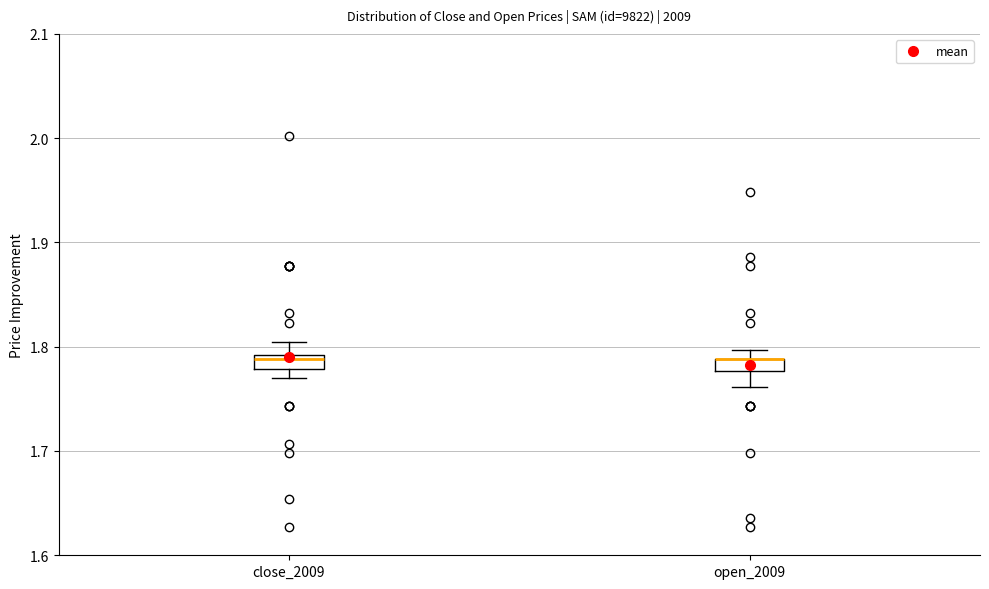

Where is the lower edge of the box for close_2009 on the y-axis? The values are not printed on the chart, so give them approximately, as read against the axis.

1.78